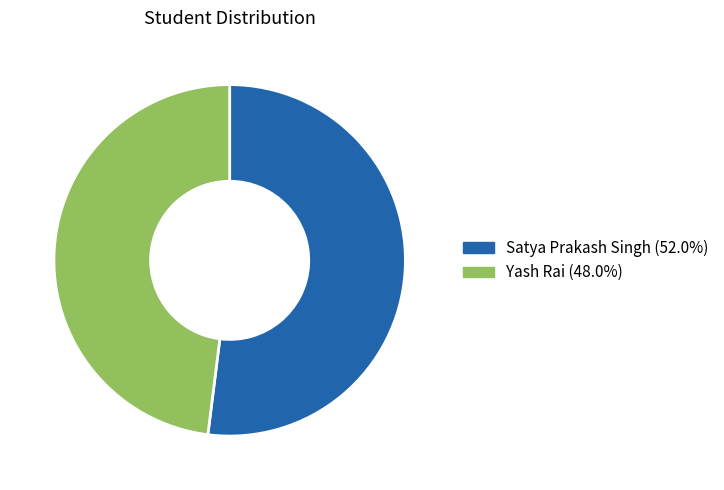

What is the smallest slice in the pie chart?

Yash Rai